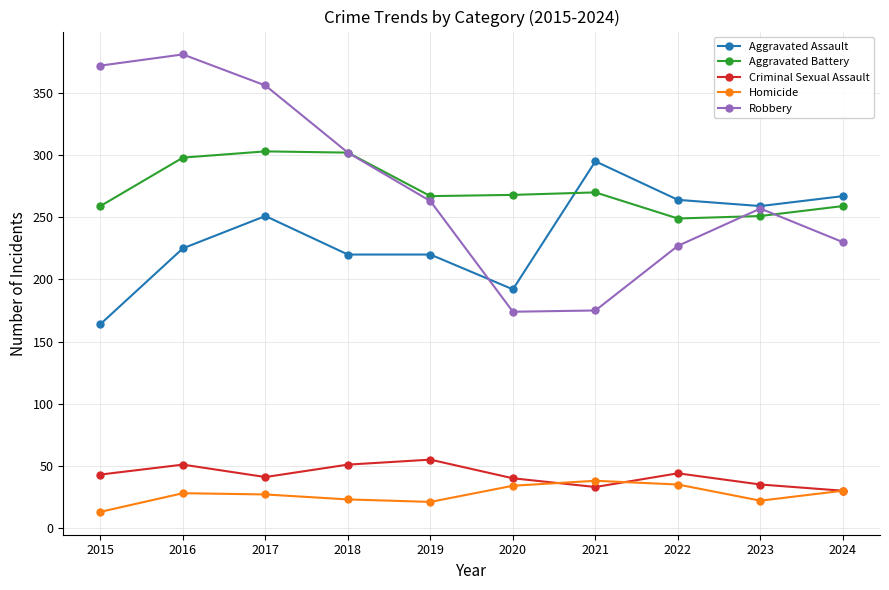

What value does the Robbery series have at 2015?

372